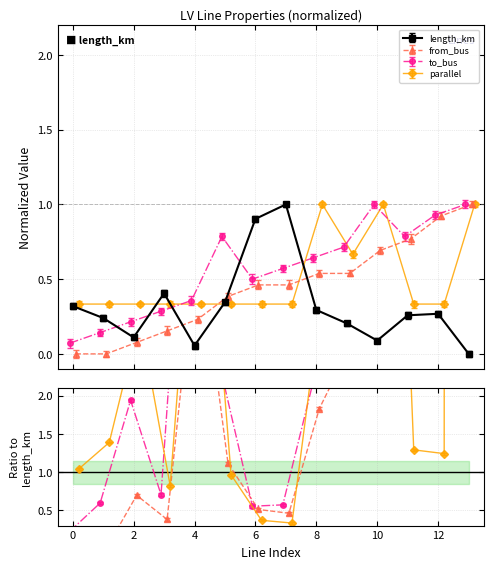

List the labels in order of parallel value, largest first.

8, 10, 13, 9, 0, 1, 2, 3, 4, 5, 6, 7, 11, 12